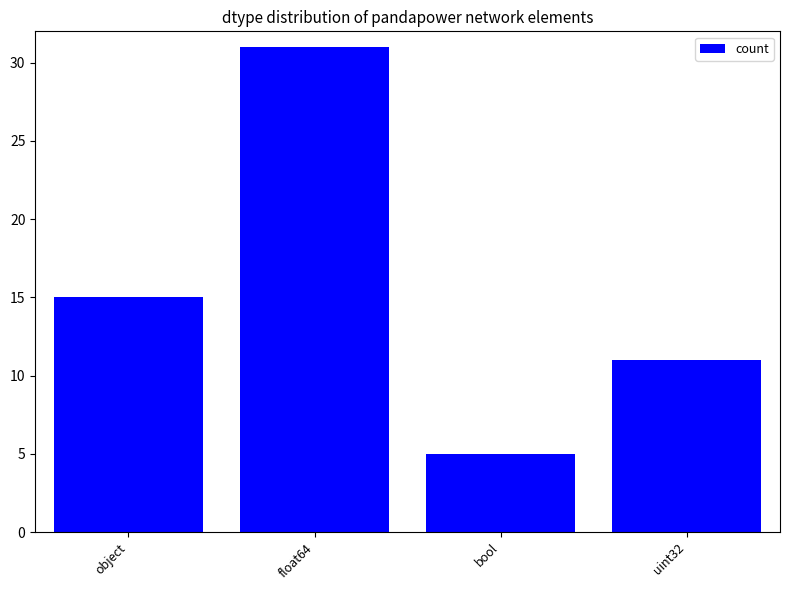

What is the label of the 1st bar from the right?

uint32